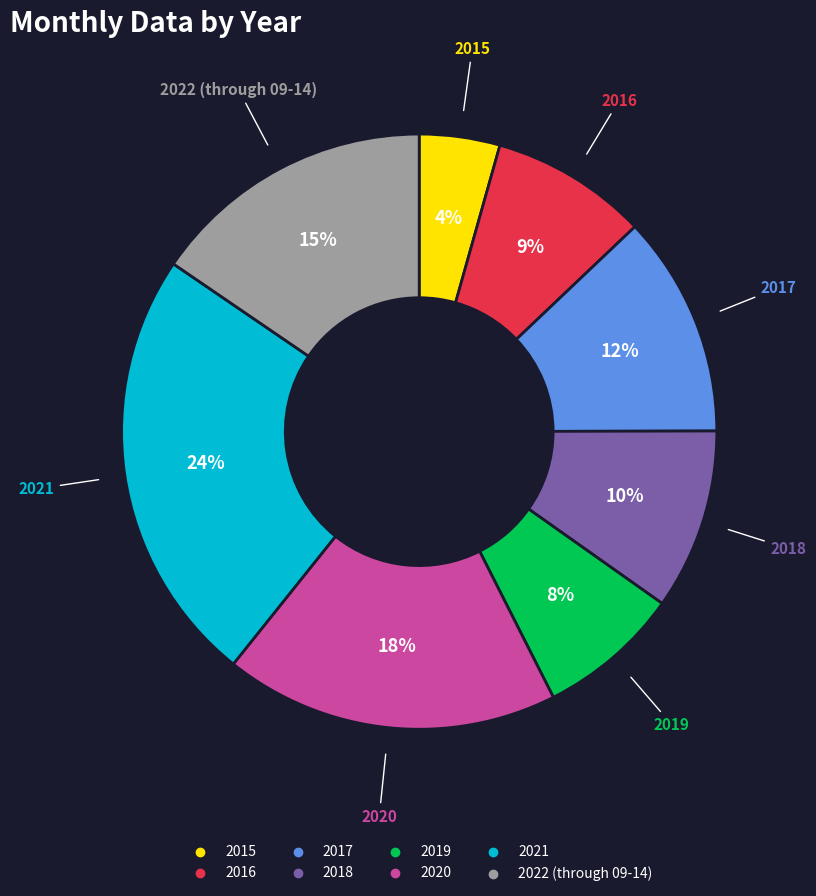

Which category has the biggest portion of the pie?

2021